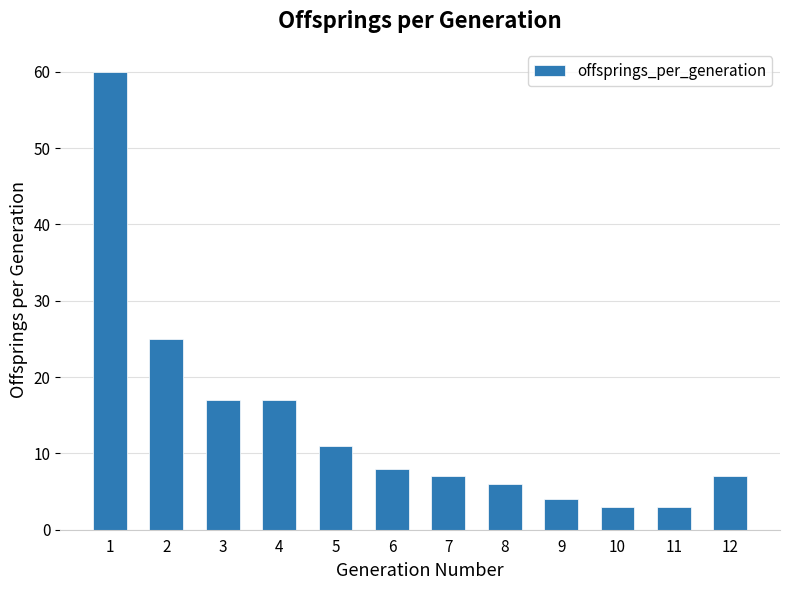

What is the value of the 4th bar from the left?

17